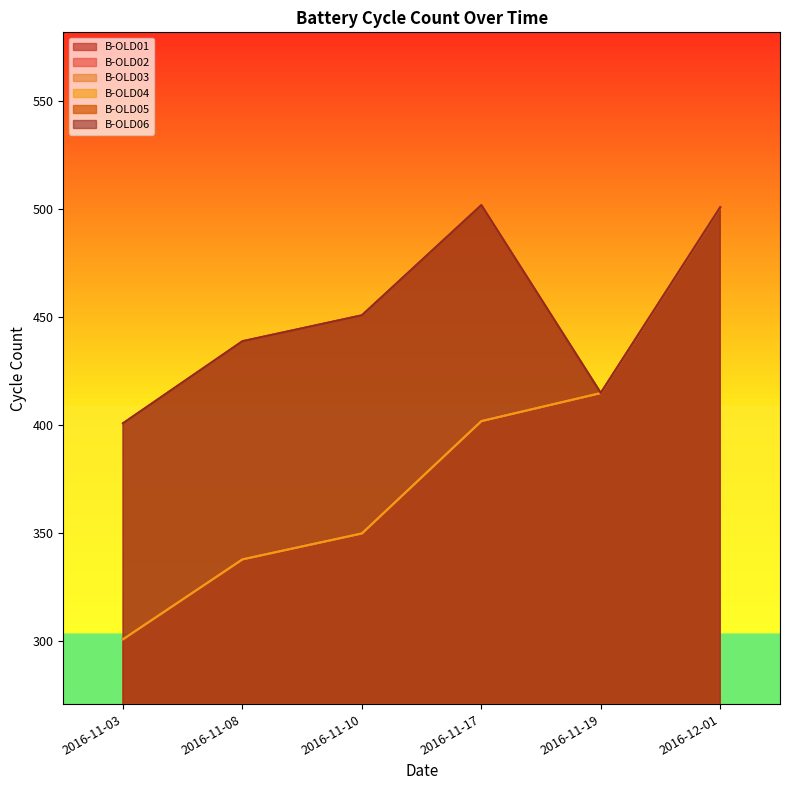

True or false: B-OLD03 has more than 1 interior local peaks.

False